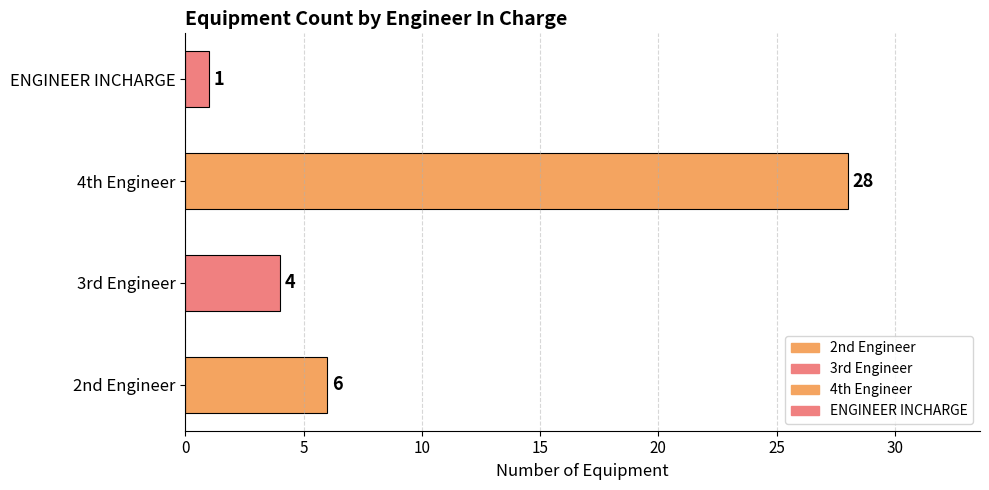

What is the sum of all values?

39